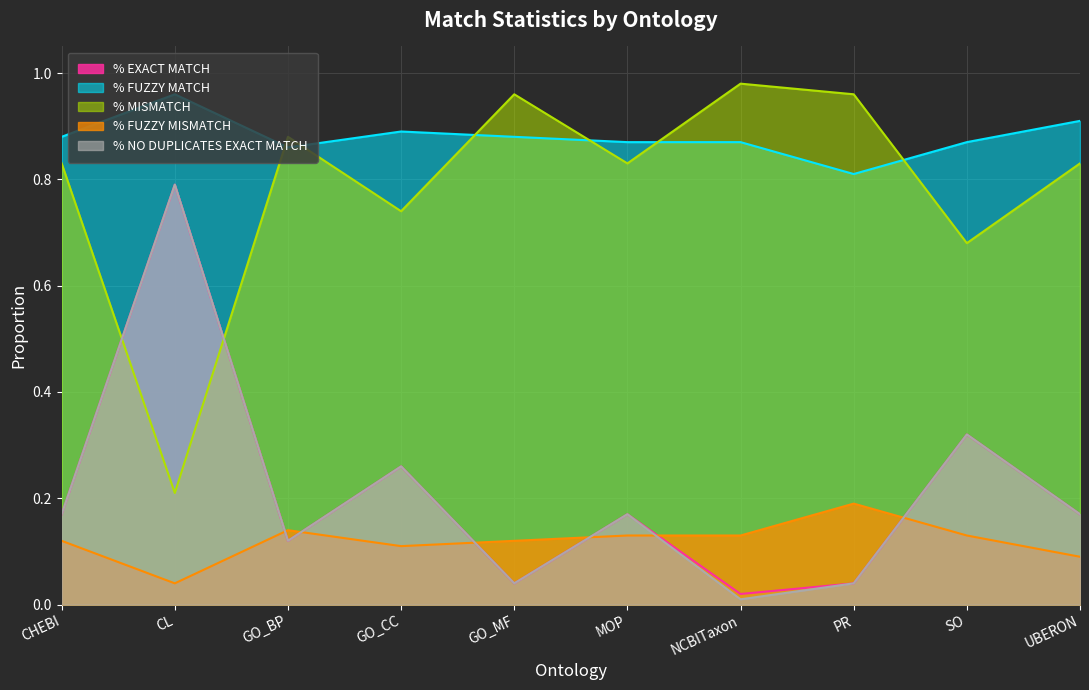

True or false: % EXACT MATCH and % NO DUPLICATES EXACT MATCH cross at least once.

False